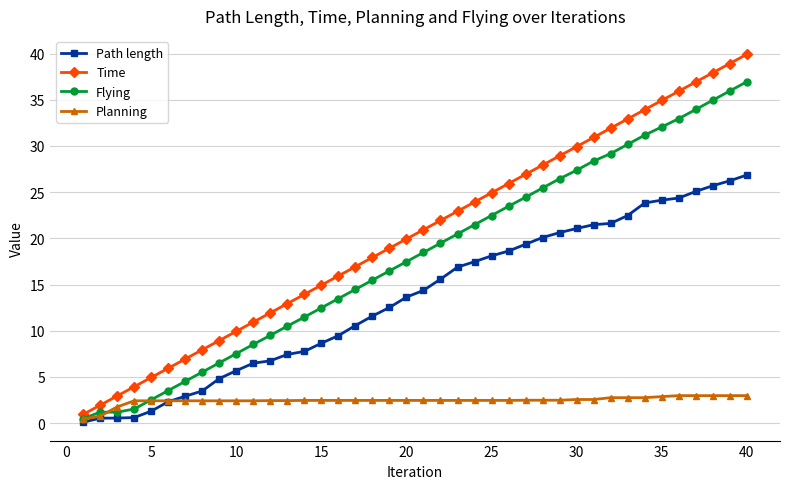

What is the value of the Time point at the 30th from the left?

29.9